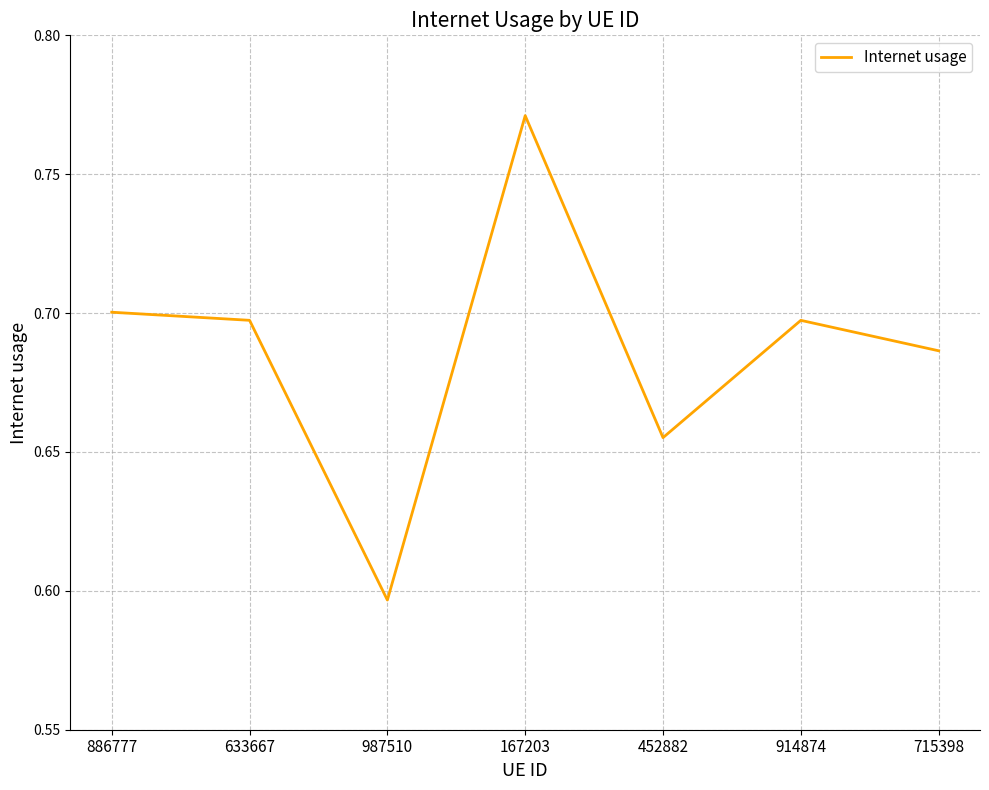

How many distinct data groups are displayed?

1